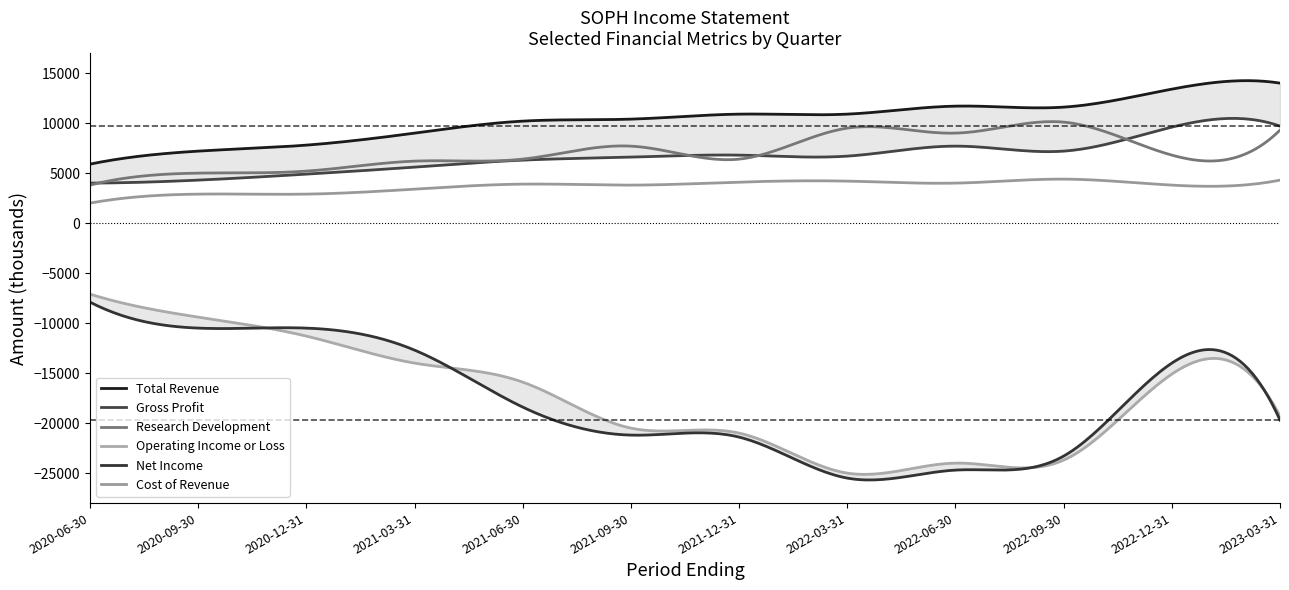

What is the spread (max minus min) of values at 2022-03-31?

36400